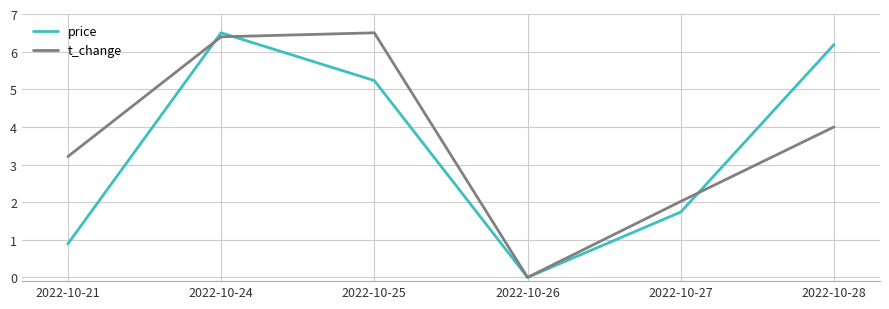

True or false: t_change and price intersect in this chart.

True